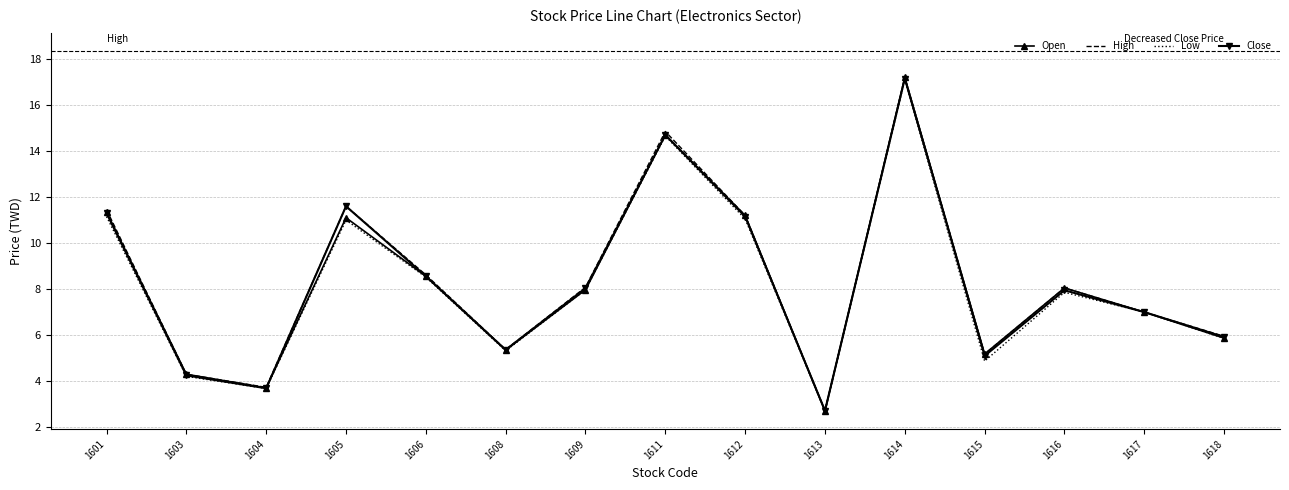

What is the lowest value of the Open series?

2.7